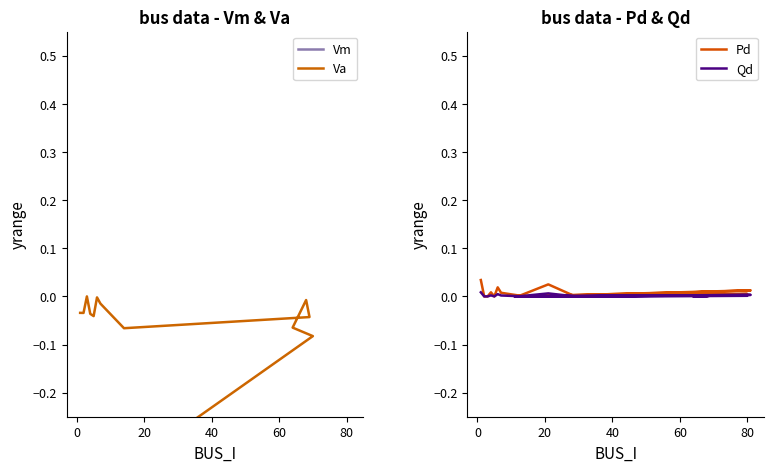

What are all the series names shown in the legend?

Vm, Va, Pd, Qd